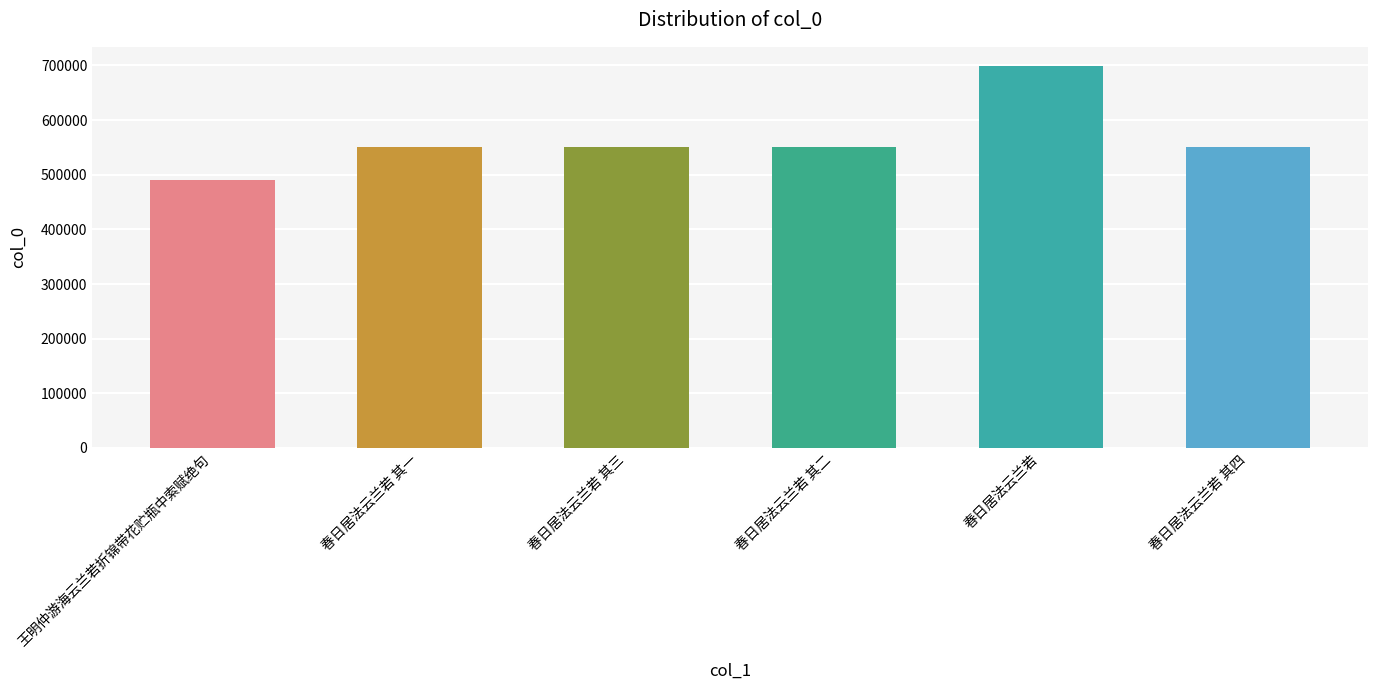

What value does the data have at 春日居法云兰若, to the nearest 10?

699070